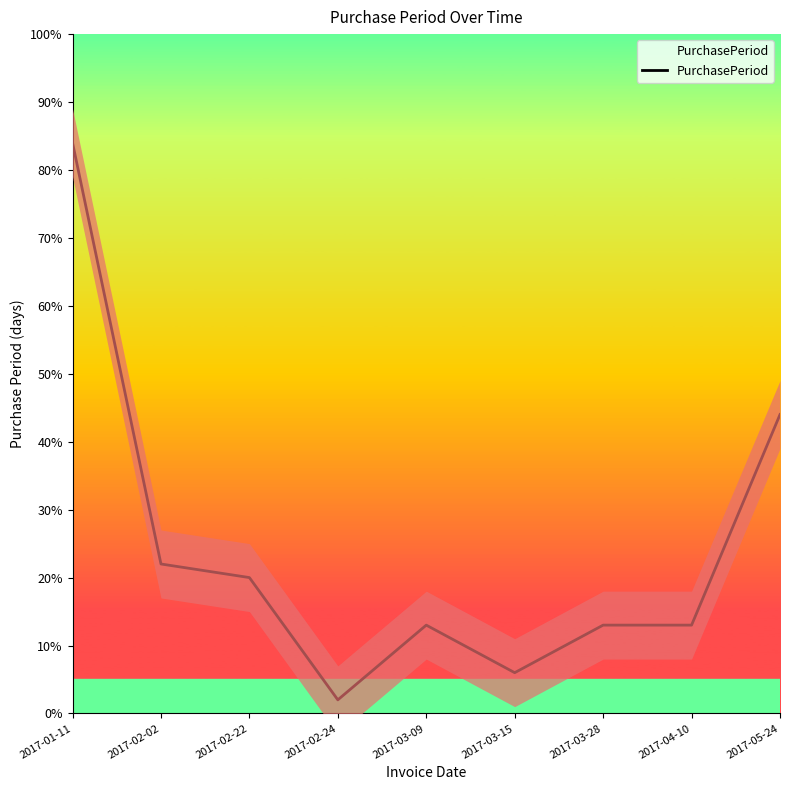

What is the label of the 5th point from the left?

2017-03-09